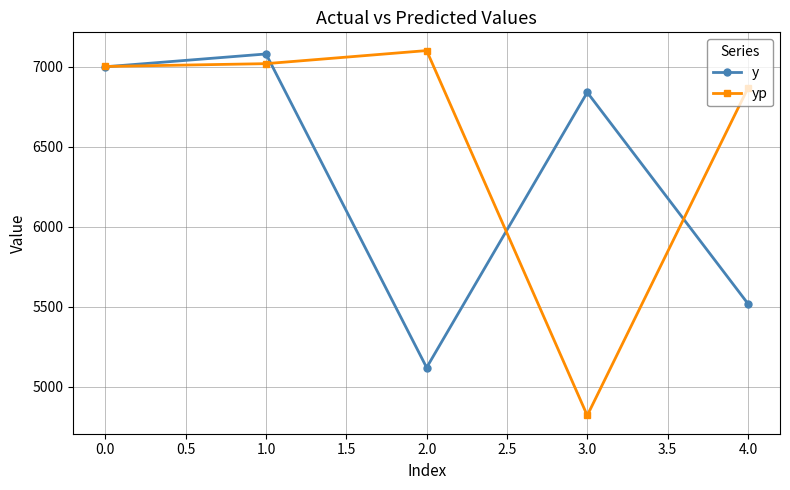

What is the lowest value of the yp series?

4820.7